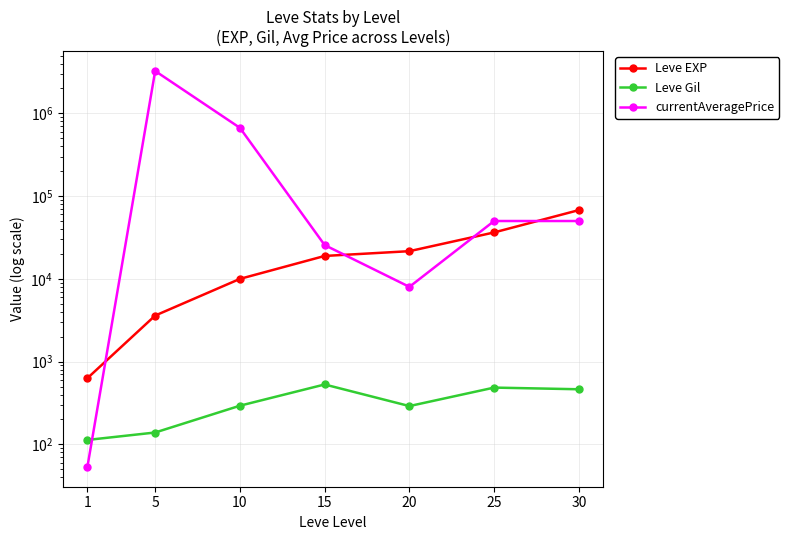

Where is currentAveragePrice nearest to the value 1625443?

10